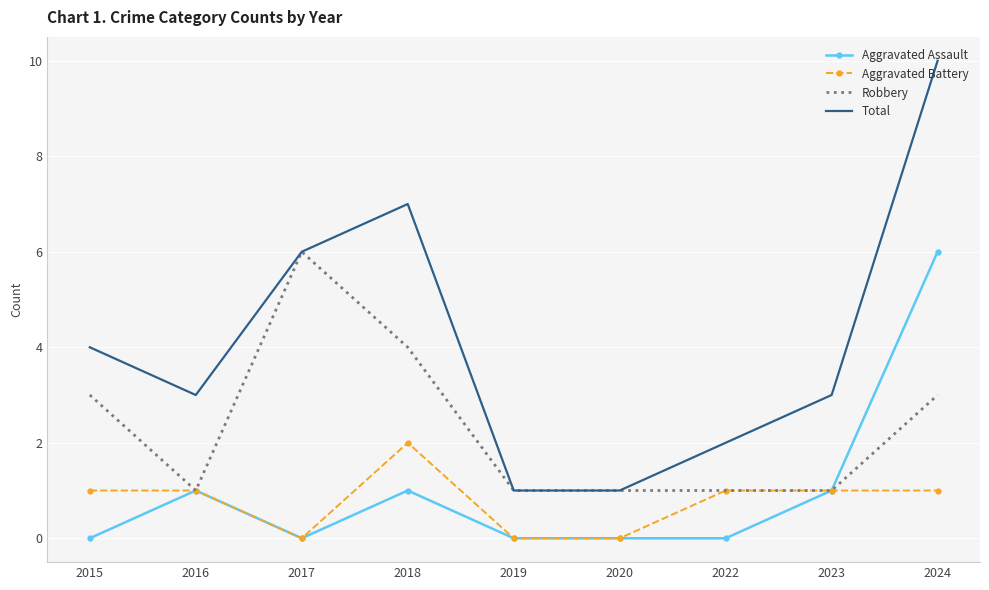

True or false: Aggravated Assault has a value of 0 at 2022.

True